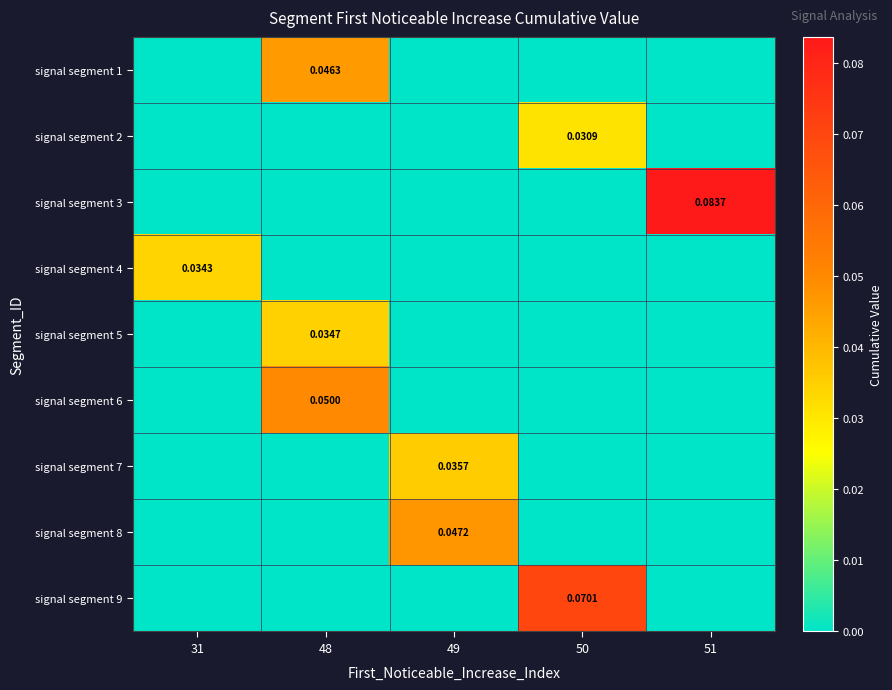

True or false: signal segment 9 has a value of 0.0 at 50.

False